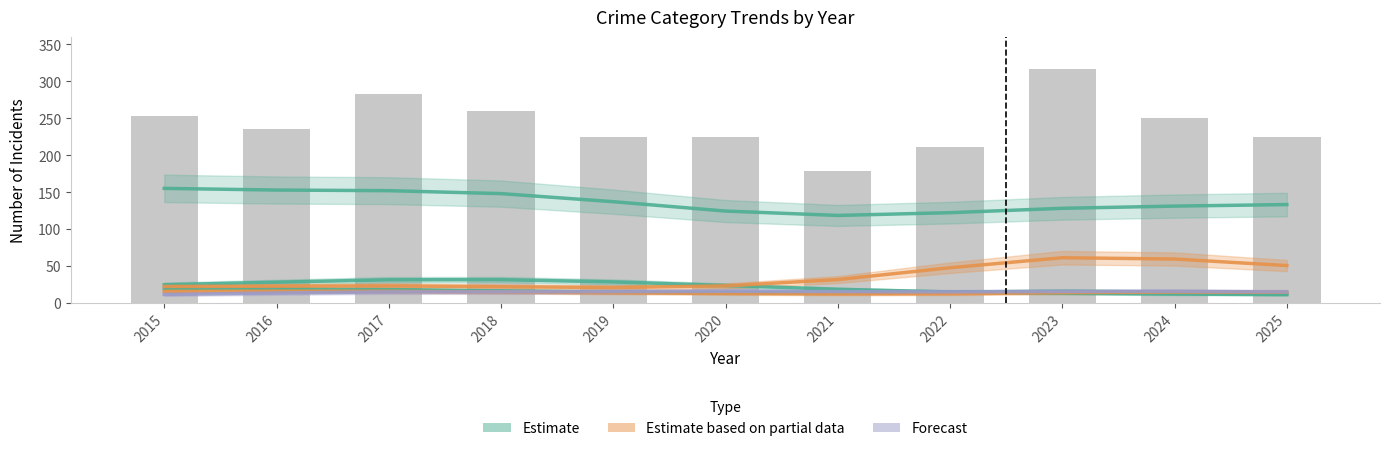

Reading right to left, what are all the values shown in this chart?

Estimate: 133.1	131.1	128.1	122.2	118.4	124.3	137.0	148.0	151.9	152.8	155.1
Estimate based on partial data: 50.6	59.4	61.2	47.6	31.6	23.0	20.8	21.9	23.0	22.6	22.3
Forecast: 14.9	15.6	15.5	15.0	15.3	15.7	15.3	15.0	14.9	13.4	11.5